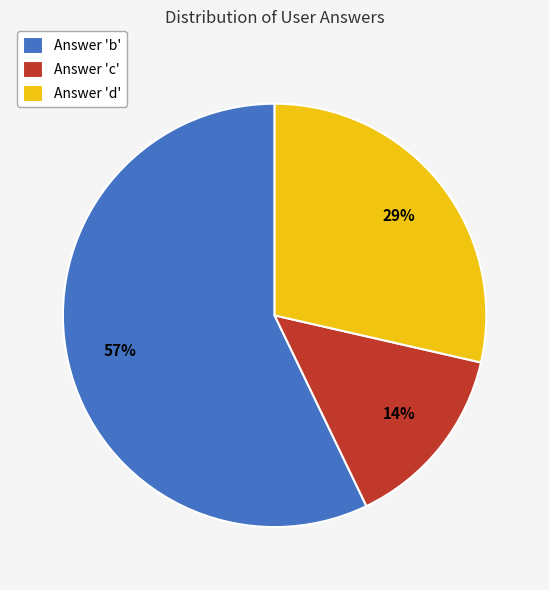

Rank the categories by value from highest to lowest.

Answer 'b', Answer 'd', Answer 'c'